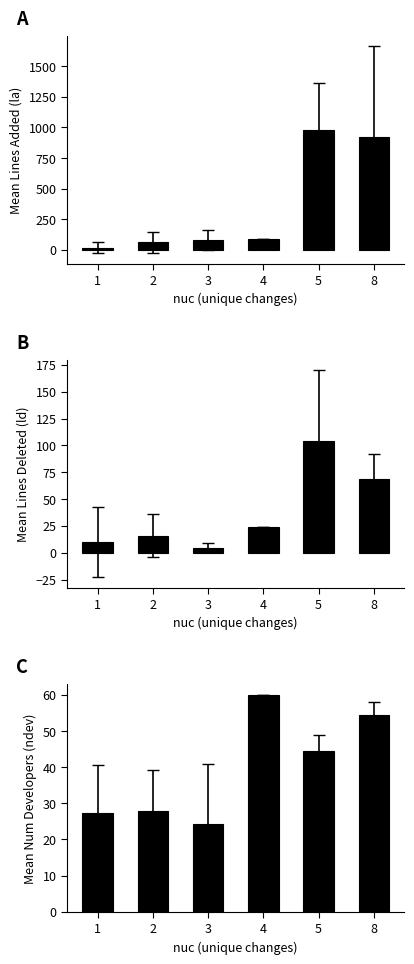

Which label corresponds to the smallest value in the chart?

3